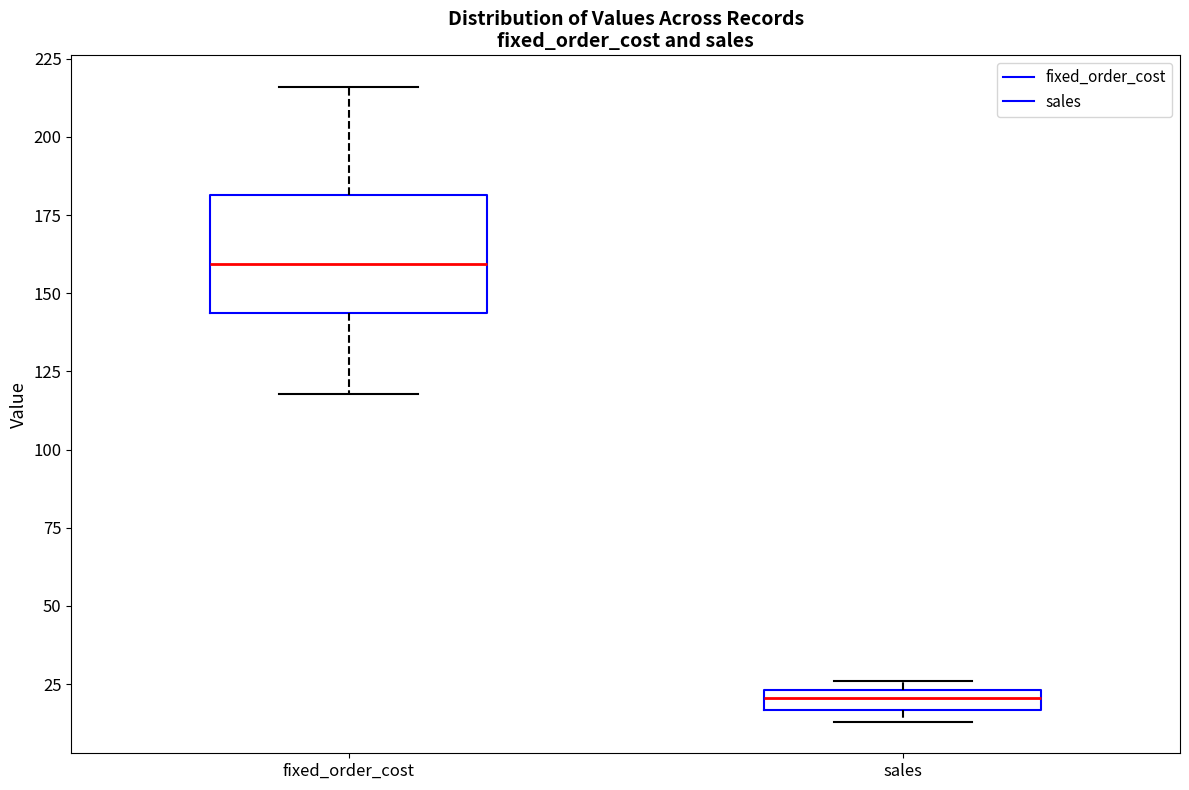

Comparing the boxes themselves (not the whiskers), which one is the tallest?

fixed_order_cost